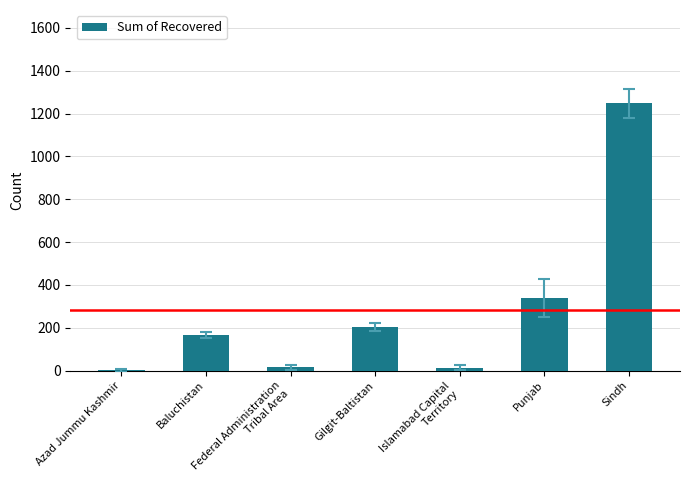

Is it true that the value at Baluchistan is 273?

False